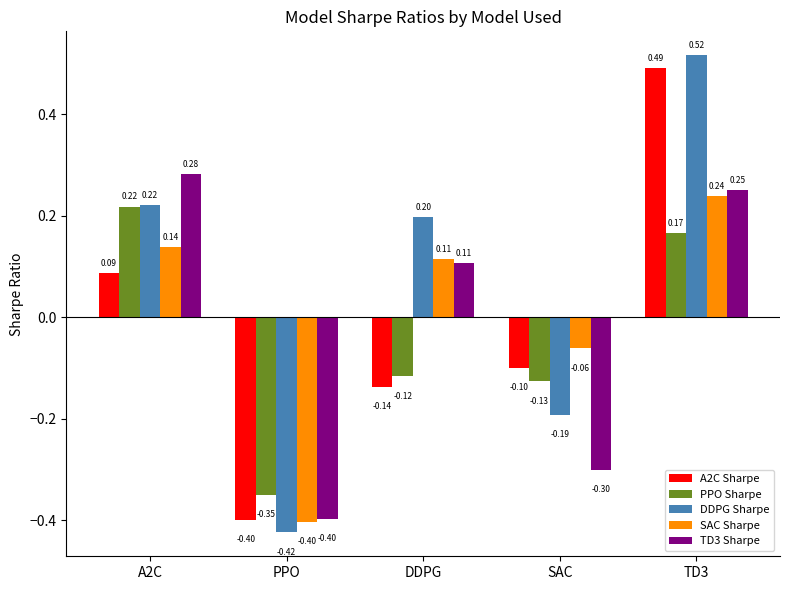

Which series has the largest range (max minus min)?

DDPG Sharpe